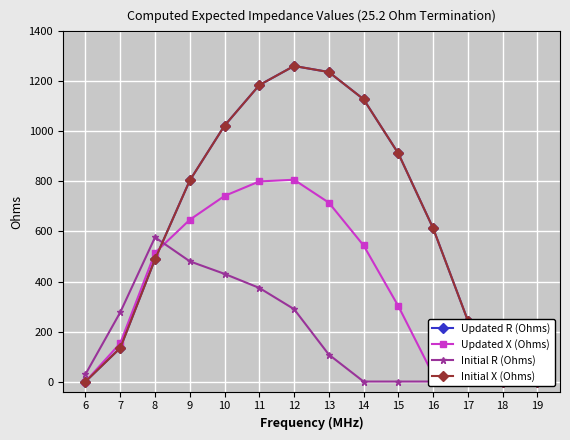

Between 15 and 18, which series saw the biggest shift?

Updated R (Ohms)